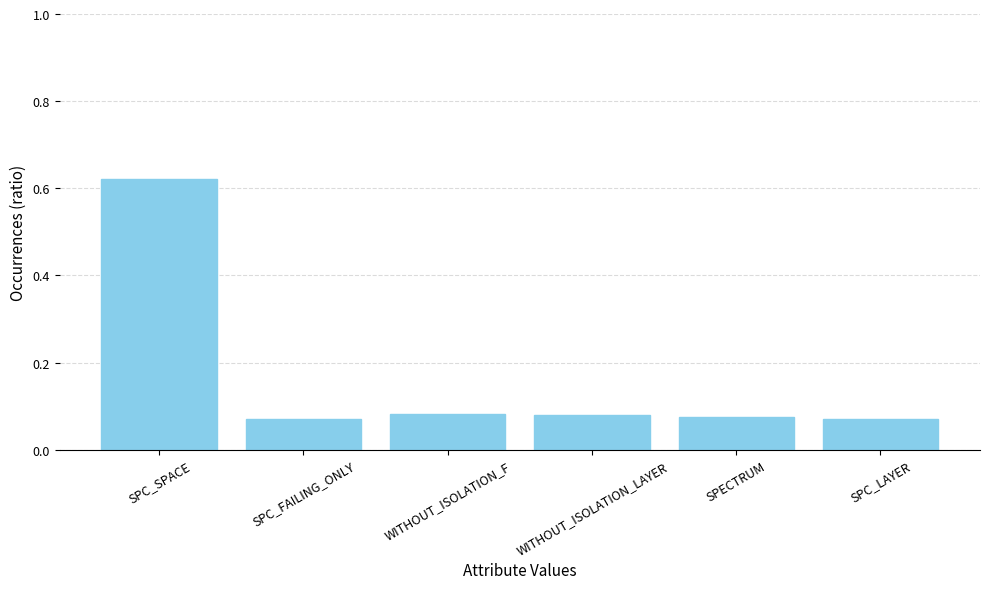

True or false: the data shows 0.0 at SPC_FAILING_ONLY.

False